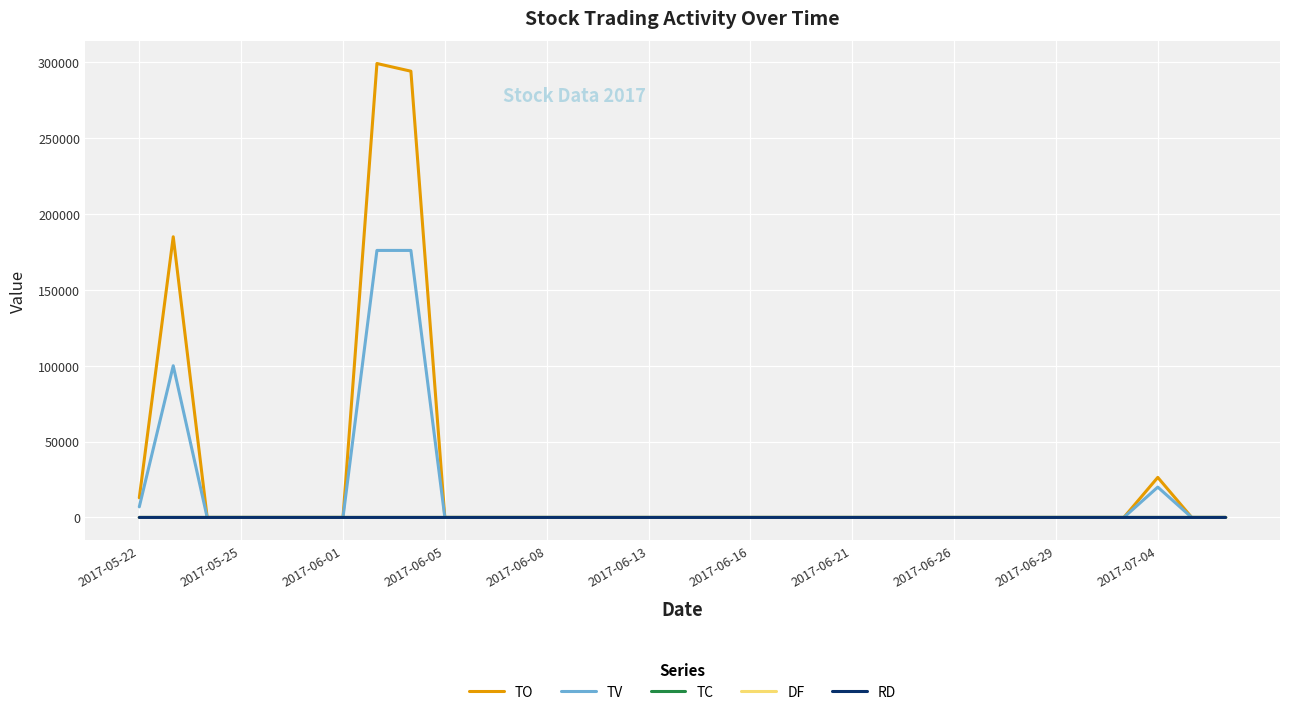

What is the maximum value shown in the chart?

299200.0